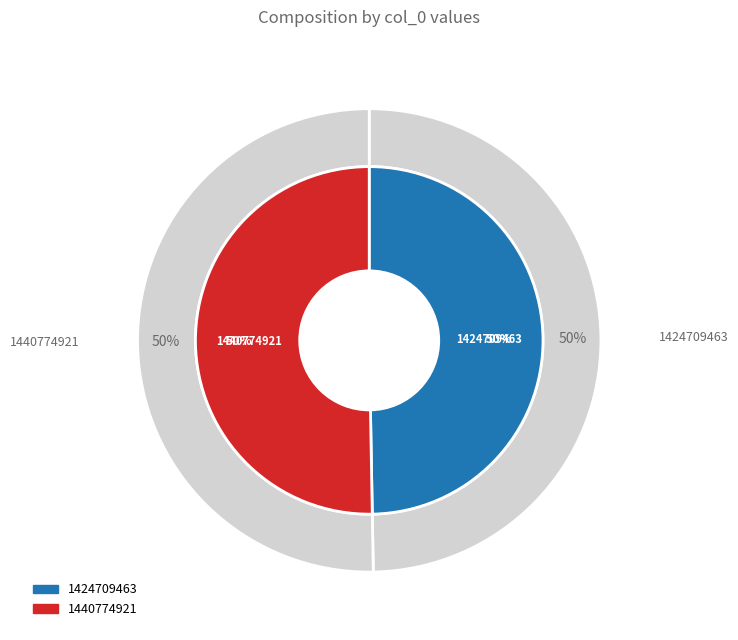

What portion of the pie excludes 1424709463?

50.3%